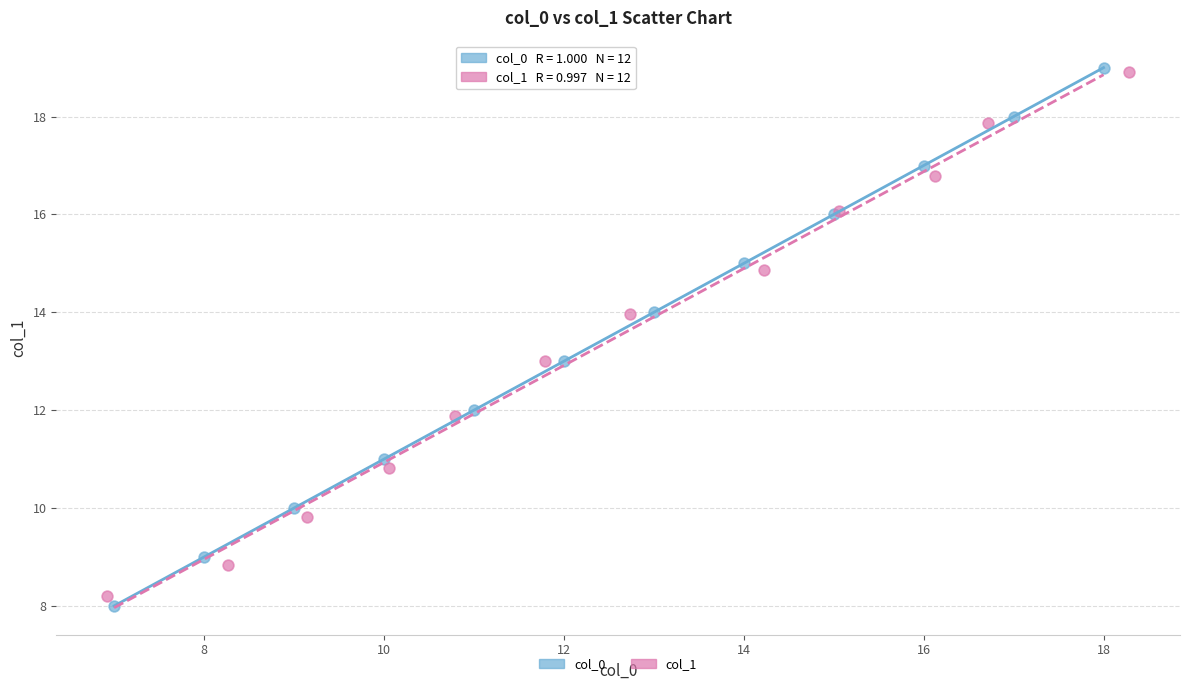

Which series has the widest spread of Y values?

col_0